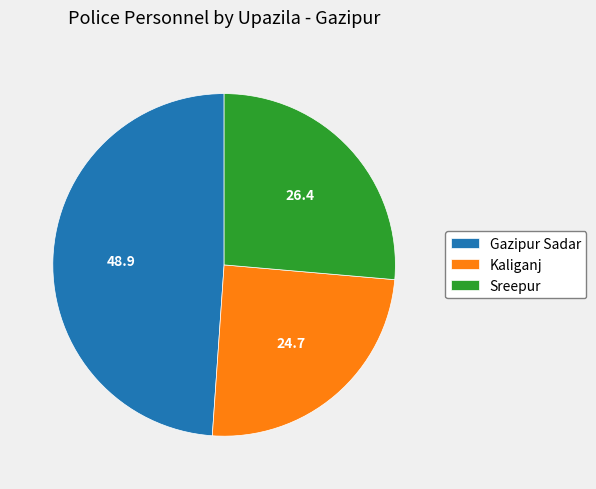

Does any single category account for the majority?

No